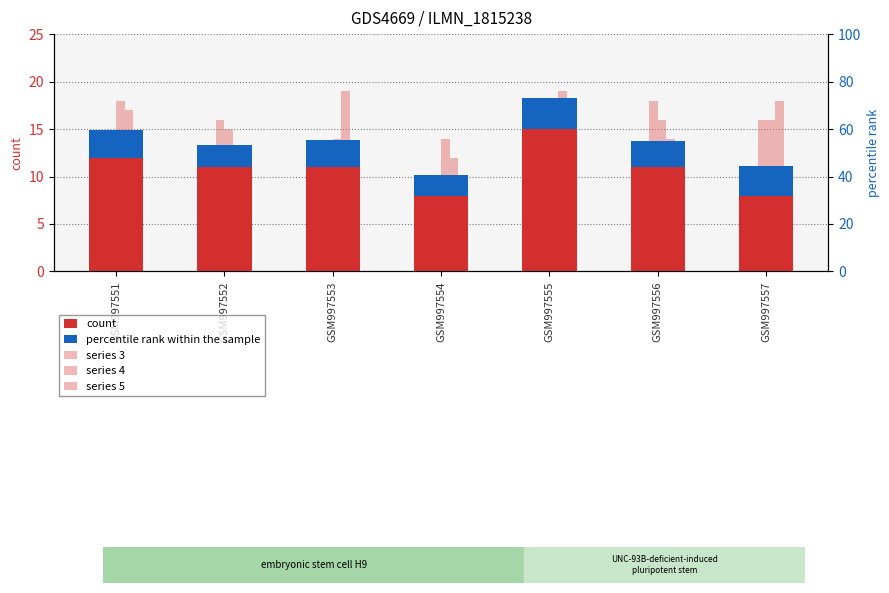

How many data points in series 5 are above 17?

3